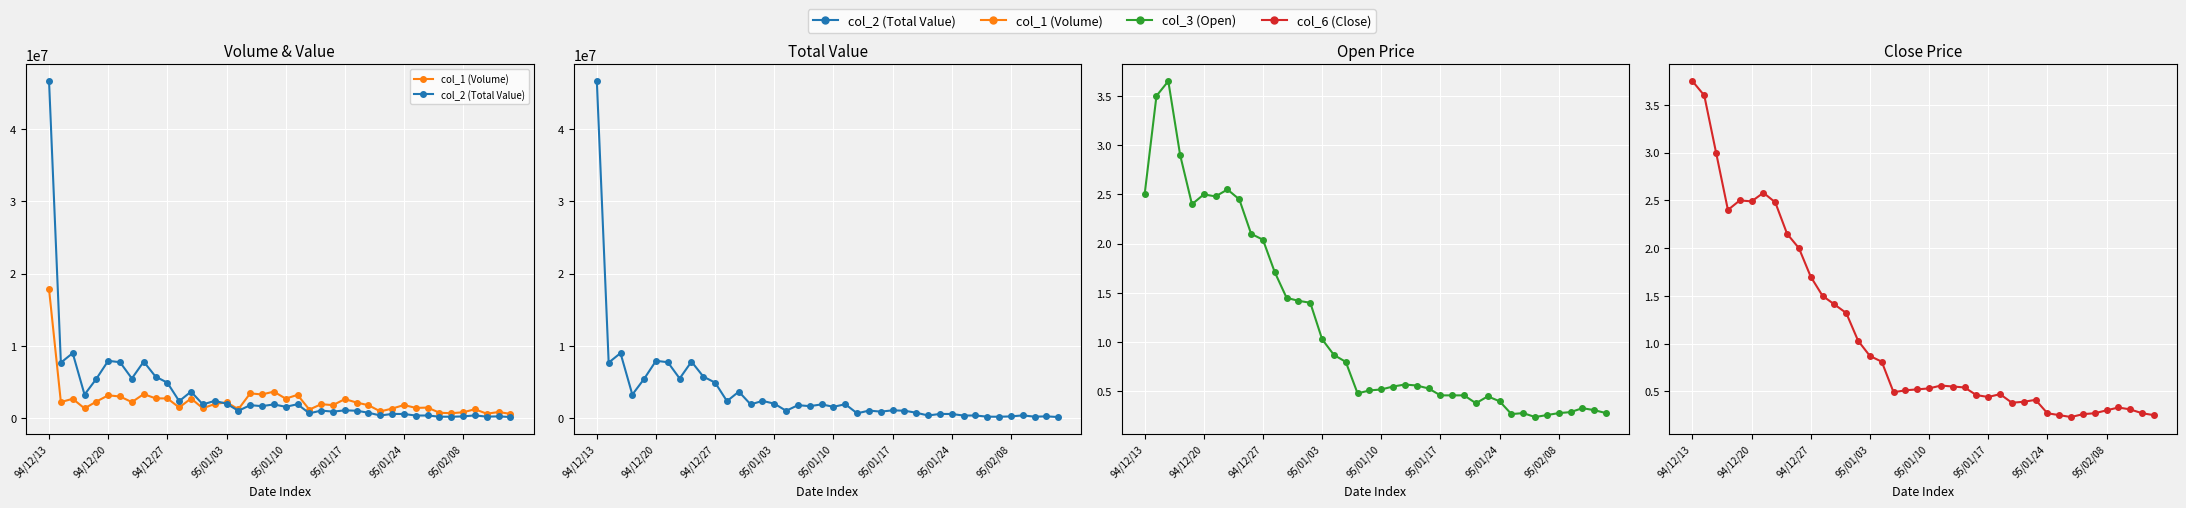

True or false: col_1 (Volume) has more than 1 points higher than both neighbors.

True